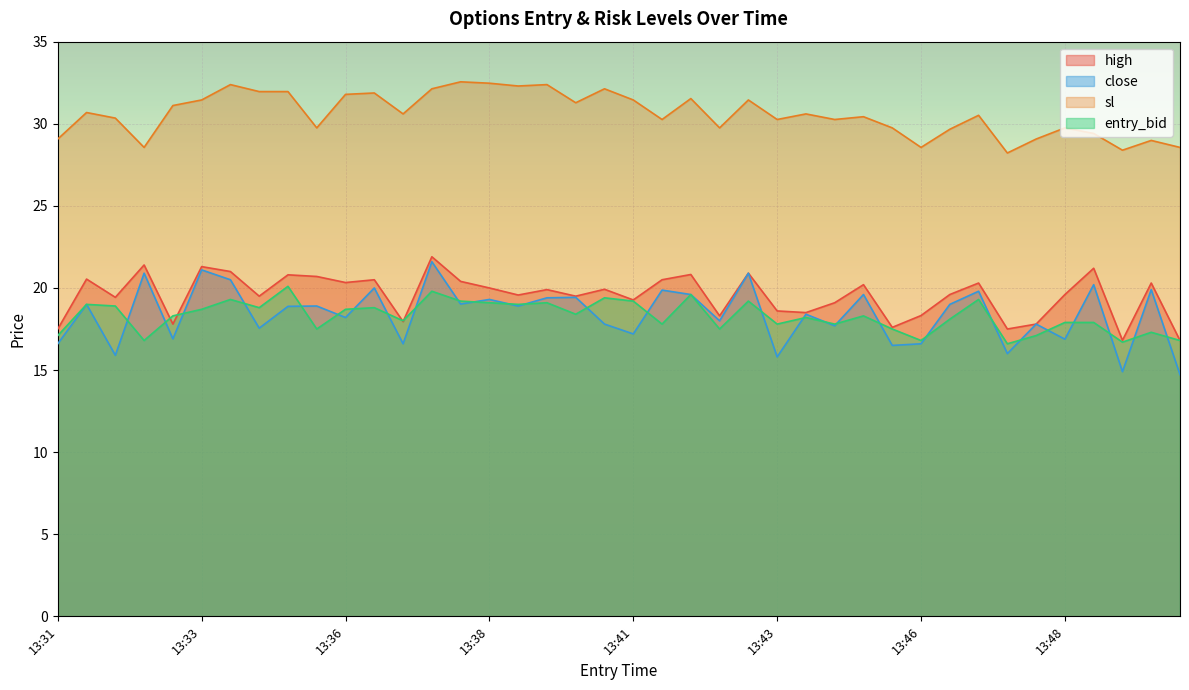

Which series has the largest total across all categories?

sl